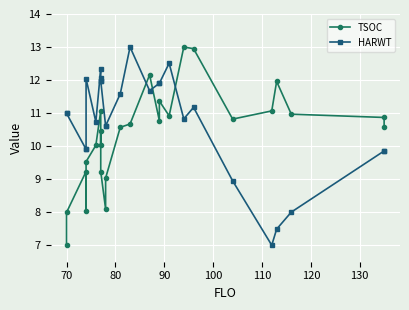

How many times do TSOC and HARWT cross each other?

3